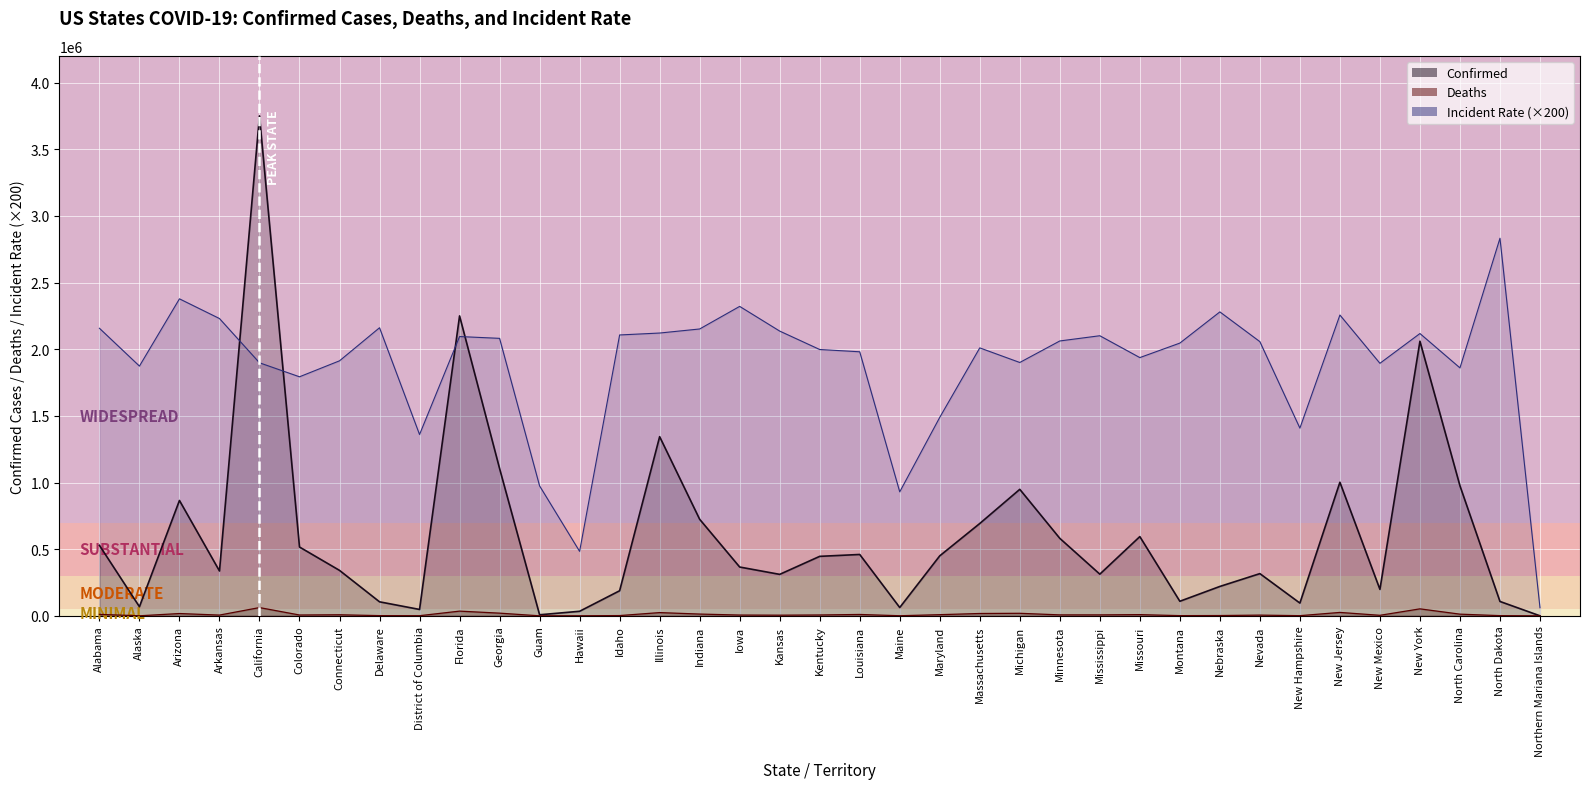

Is it true that Deaths equals 2563.0 at Montana?

False